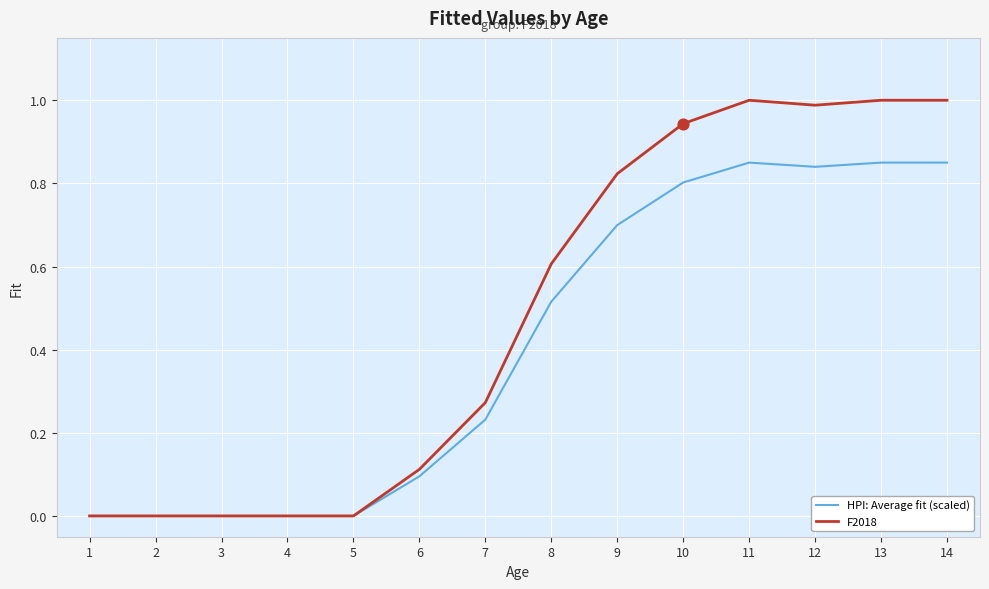

Which series has the largest total across all categories?

F2018